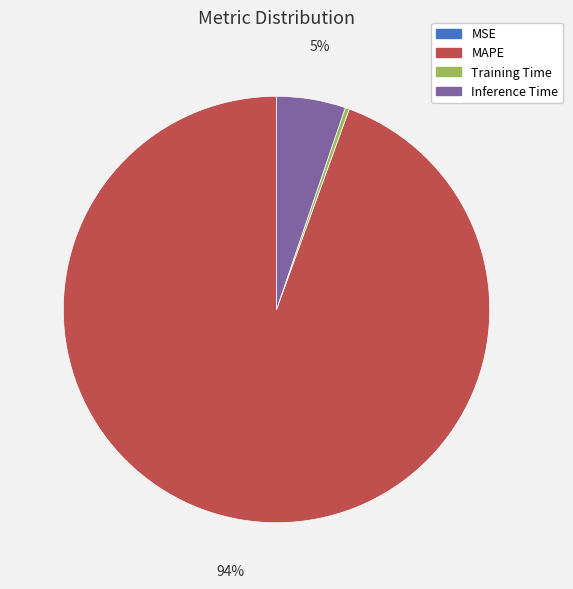

True or false: Training Time accounts for 12% of the total.

False